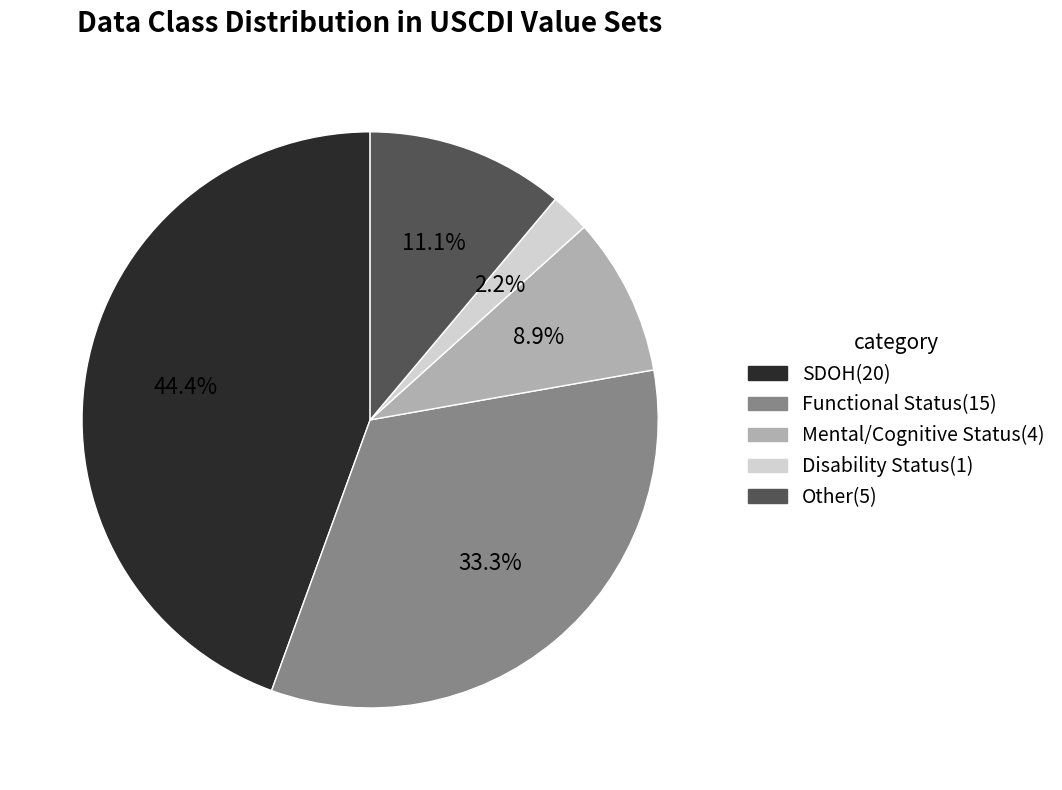

To the nearest percent, what portion does Disability Status represent?

2%